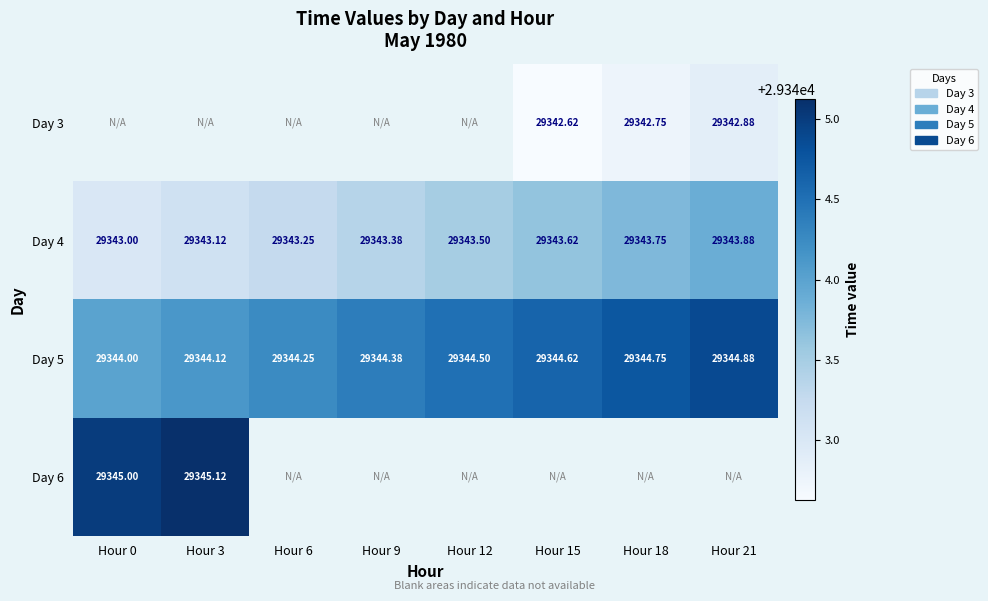

At which label does Day 6 reach its peak?

Hour 3